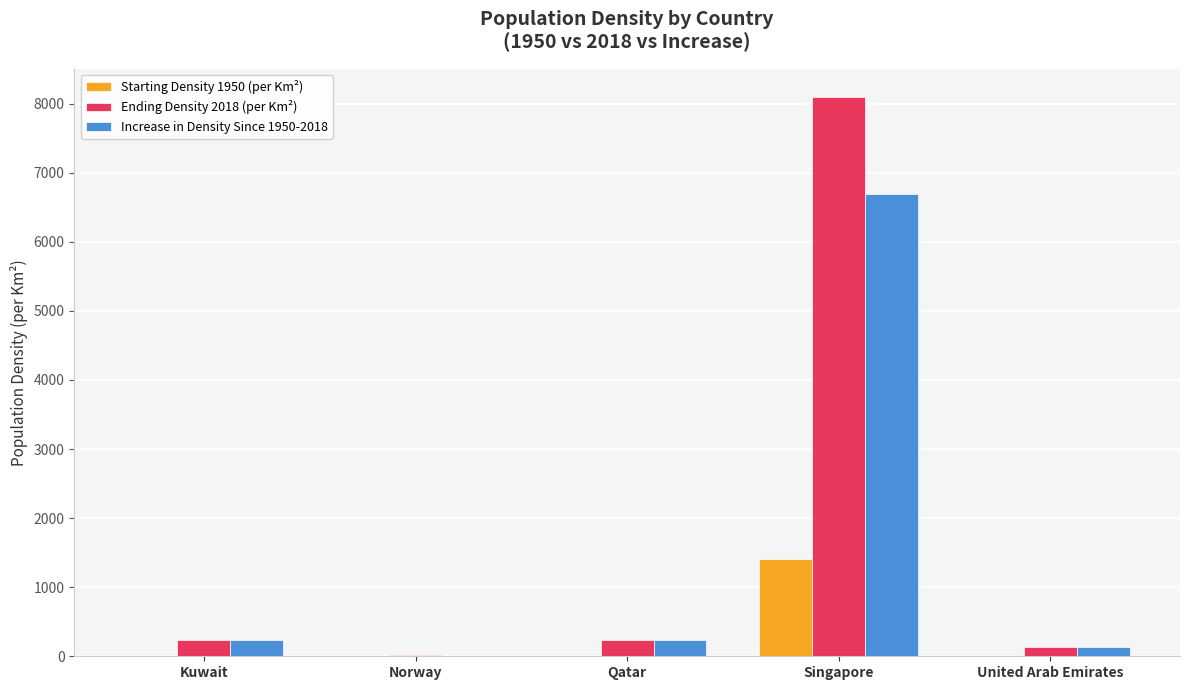

What is the sum of all Increase in Density Since 1950-2018 values?

7301.7